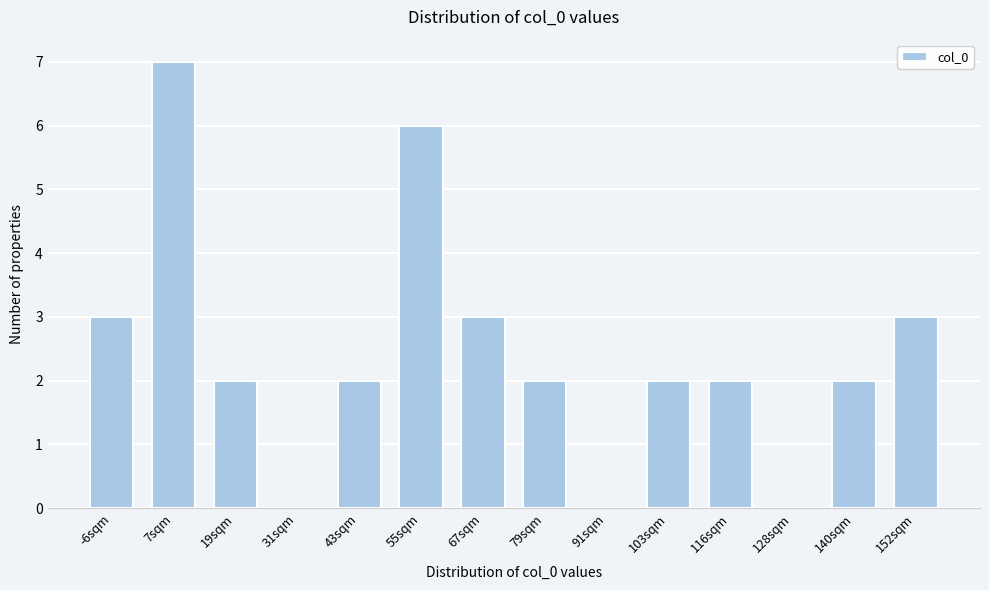

Reading left to right, what are all the values shown in this chart?

-6sqm=3	7sqm=7	19sqm=2	31sqm=0	43sqm=2	55sqm=6	67sqm=3	79sqm=2	91sqm=0	103sqm=2	116sqm=2	128sqm=0	140sqm=2	152sqm=3